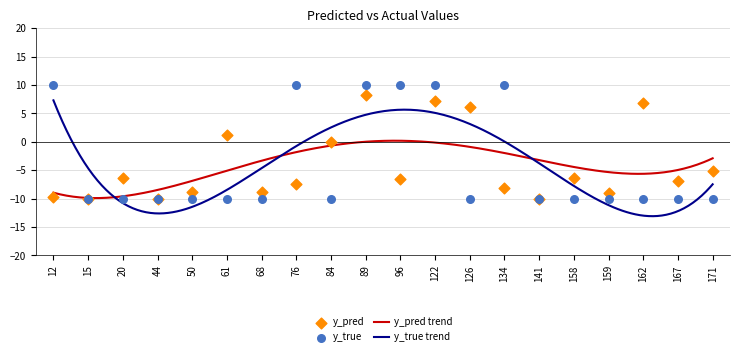

Which series has the widest spread of Y values?

y_true